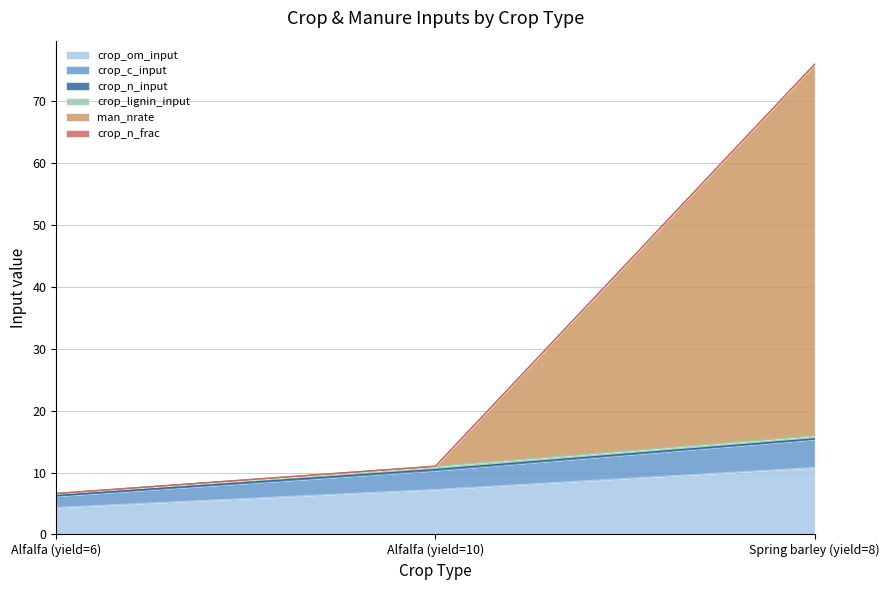

Which label corresponds to the largest value in the chart?

Spring barley (yield=8)